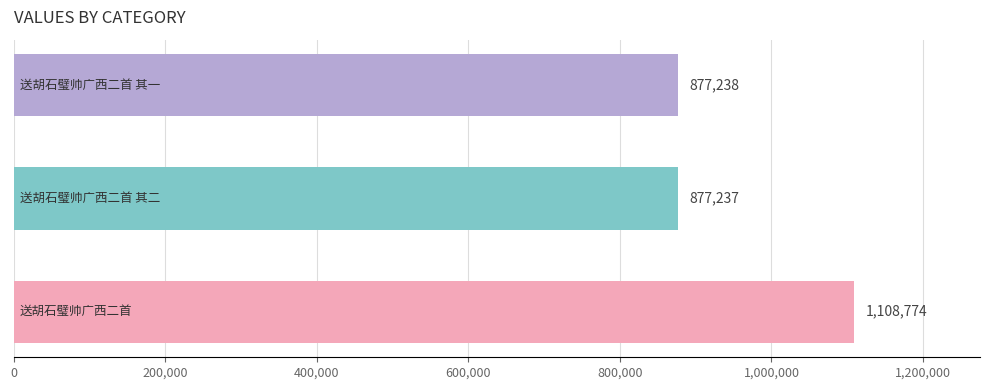

Reading bottom to top, extract all data points from this chart.

1108774	877237	877238